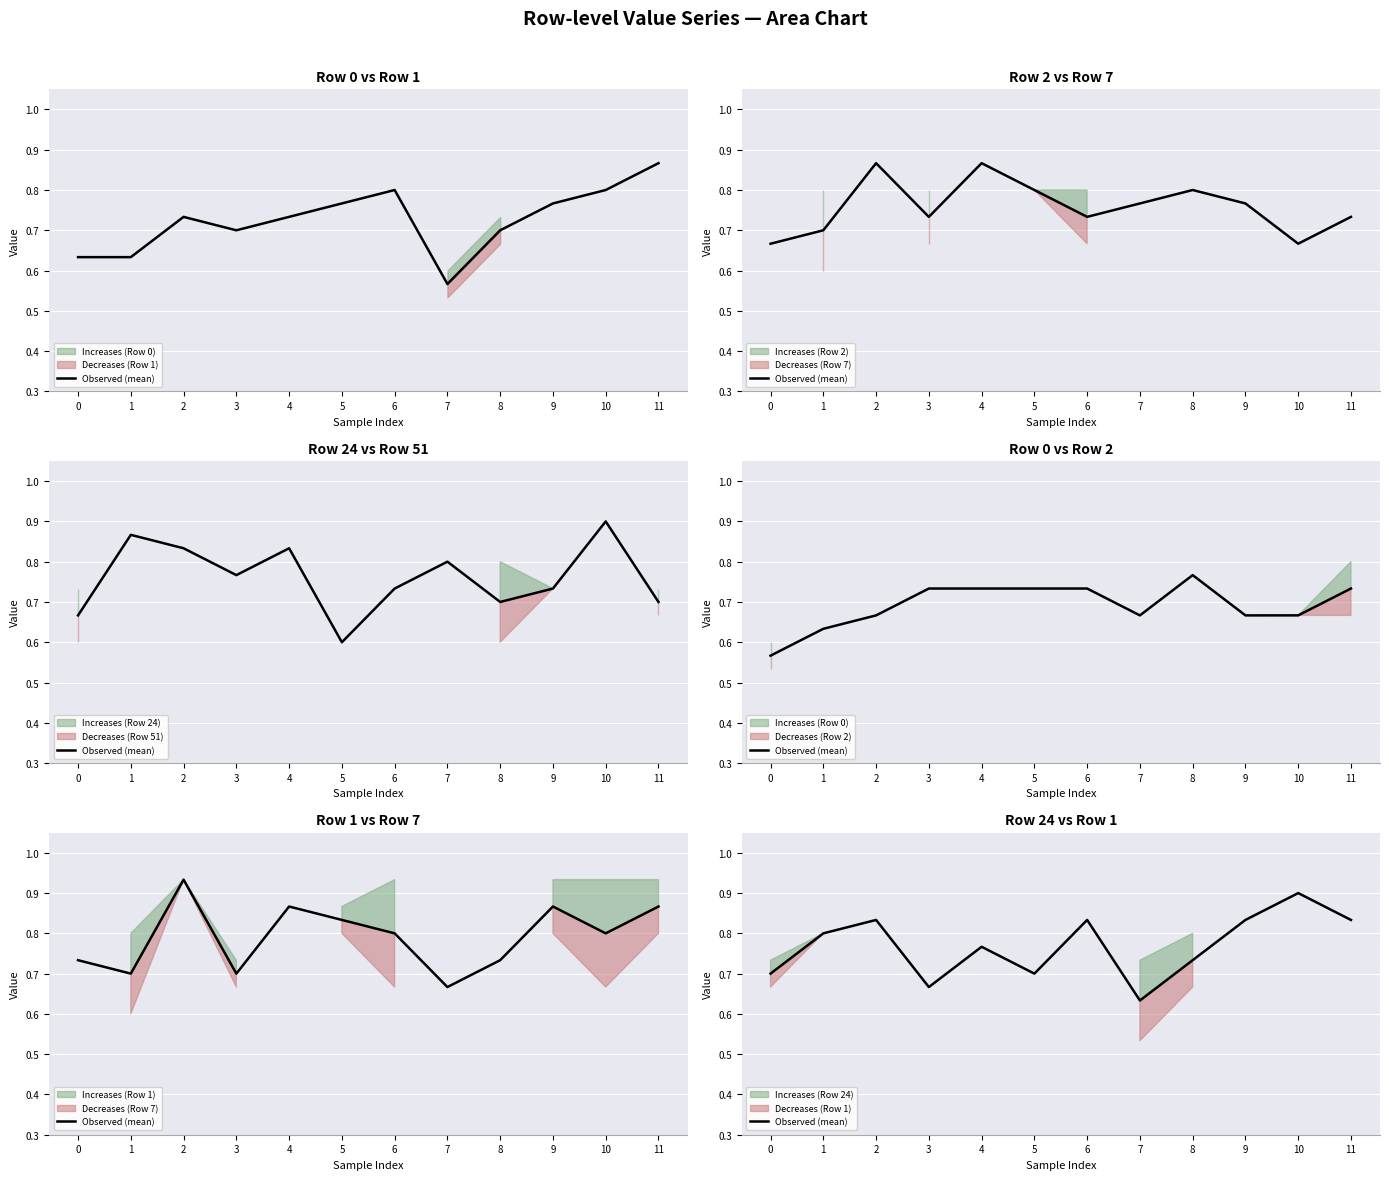

What is the sum of all values?

9.2